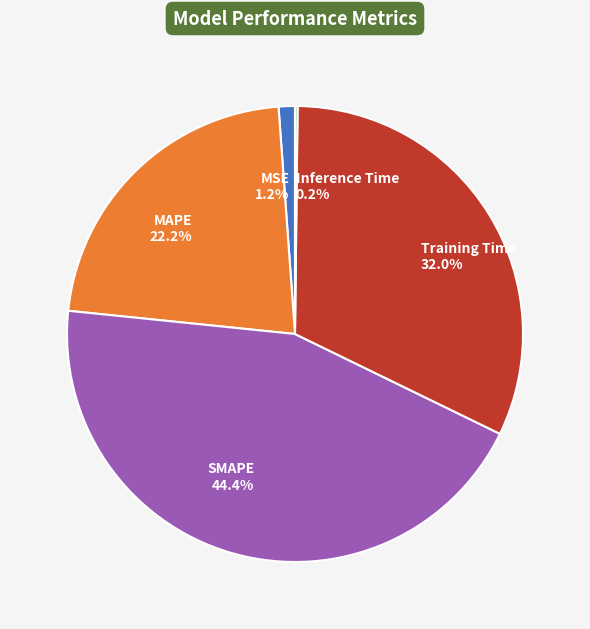

Is it true that Training Time is 32% of the pie?

True